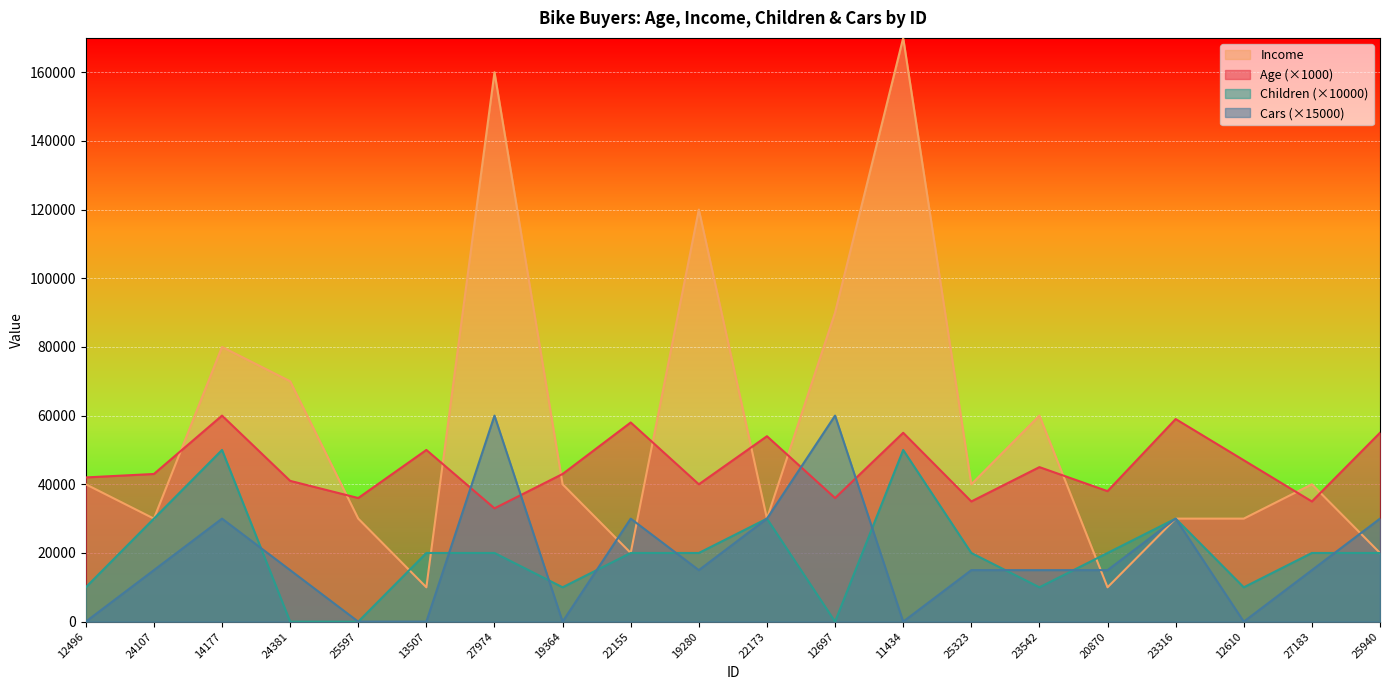

True or false: Income has a value of 36024 at 12697.

False